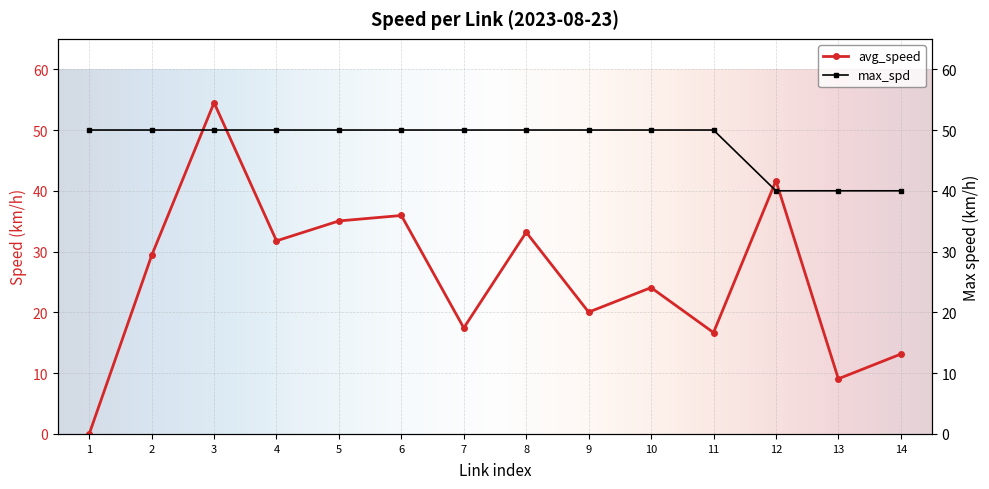

True or false: avg_speed has a value of 24.1 at 10.

True